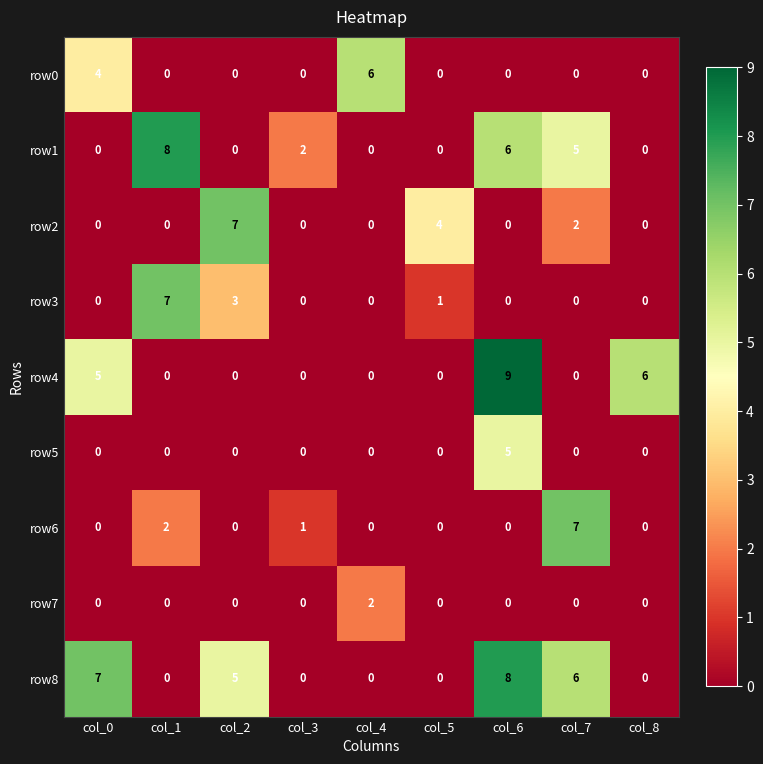

Count the number of categories in the chart.

9